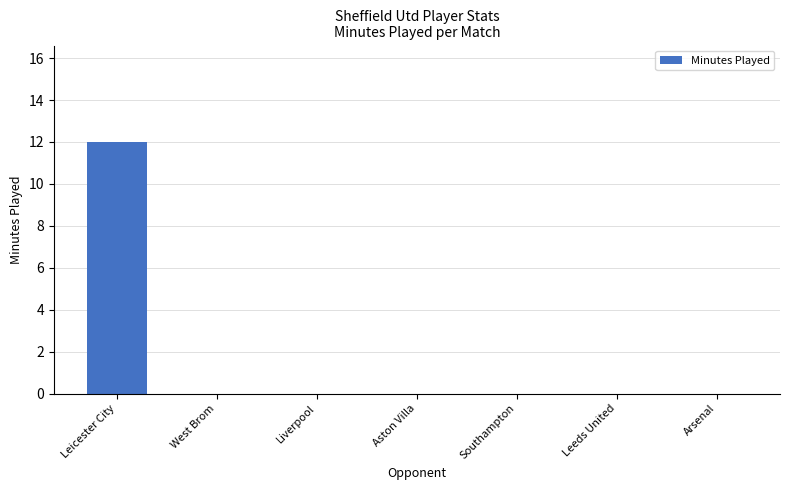

What is the sum of all values?

12